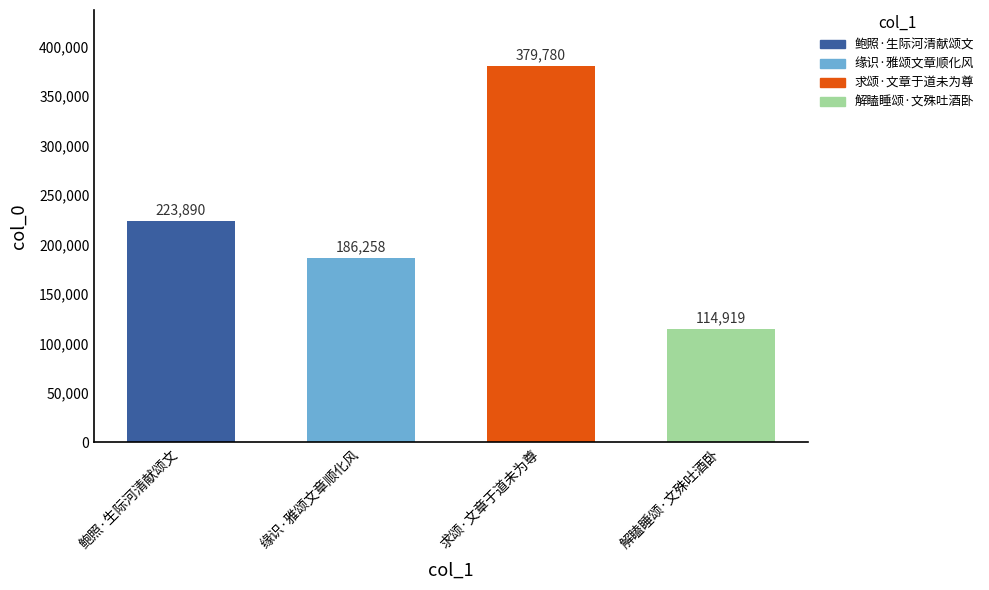

Which has a higher value, 缘识·雅颂文章顺化风 or 求颂·文章于道未为尊?

求颂·文章于道未为尊